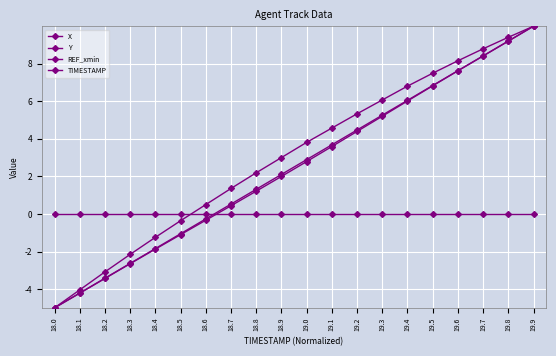

What position from the right is 19.3?

7